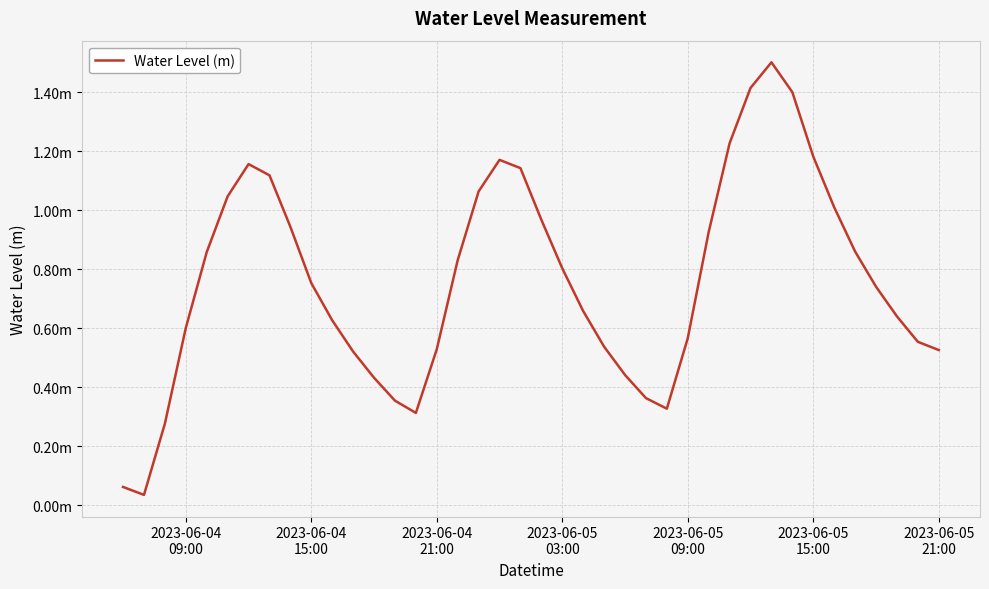

Reading left to right, transcribe all the data shown in this chart.

0.1	0.0	0.3	0.6	0.9	1.0	1.2	1.1	0.9	0.8	0.6	0.5	0.4	0.4	0.3	0.5	0.8	1.1	1.2	1.1	1.0	0.8	0.7	0.5	0.4	0.4	0.3	0.6	0.9	1.2	1.4	1.5	1.4	1.2	1.0	0.9	0.7	0.6	0.6	0.5